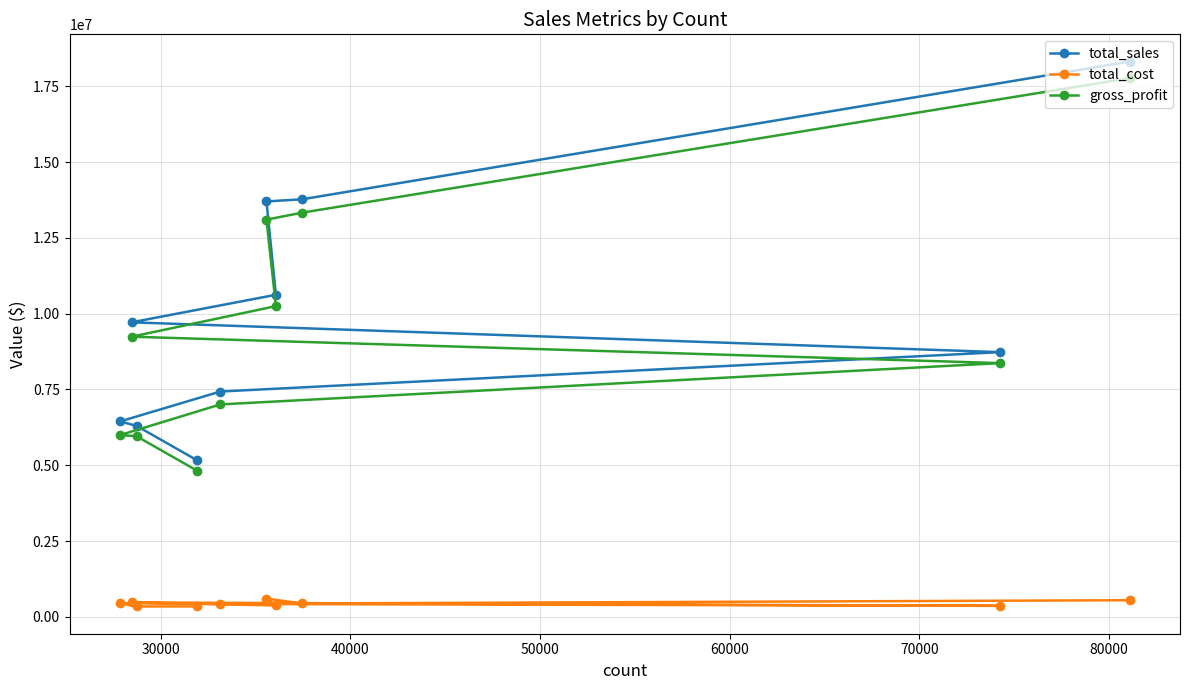

Reading left to right, transcribe all the data shown in this chart.

total_sales: 18315550.6	13772752.2	13701656.8	10622967.3	9714022.8	8730823.8	7431864.0	6444939.4	6298430.4	5163920.2
total_cost: 547557.3	440751.8	600529.1	374608.7	474060.9	361958.8	425363.8	449495.0	340924.7	342812.6
gross_profit: 17767993.4	13332000.5	13101127.7	10248358.6	9239961.9	8368865.0	7006500.2	5995444.4	5957505.7	4821107.6